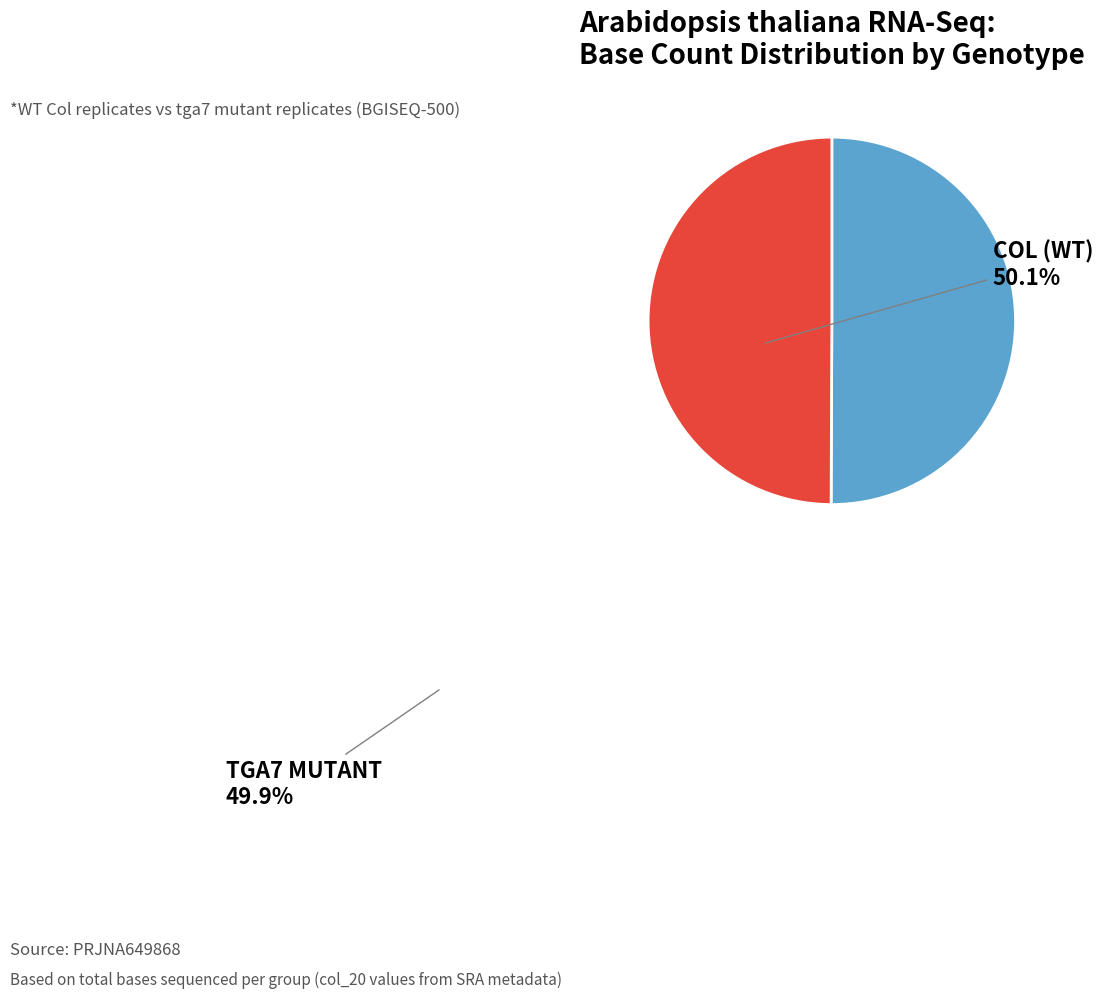

How many segments does this pie chart have?

2